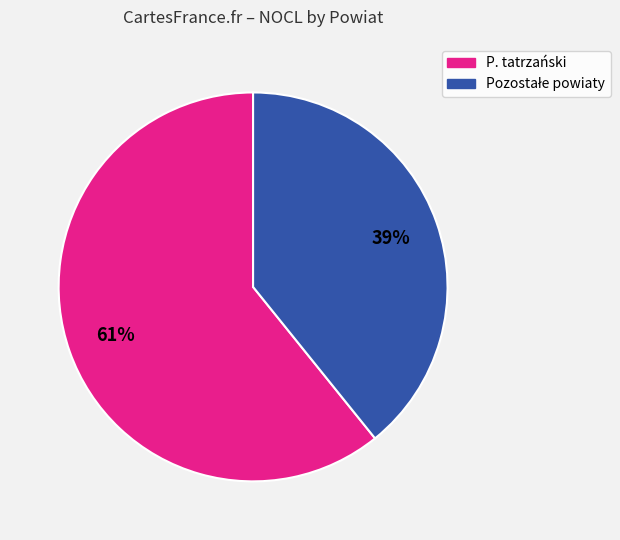

Is there a majority slice in this chart?

Yes